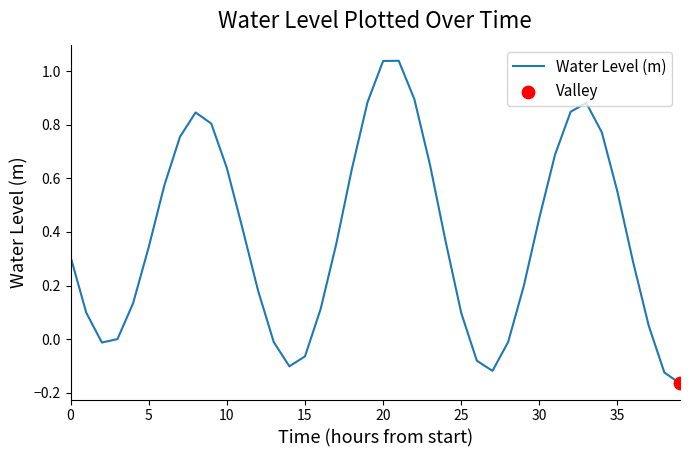

What is the difference between the maximum and minimum values?

1.2